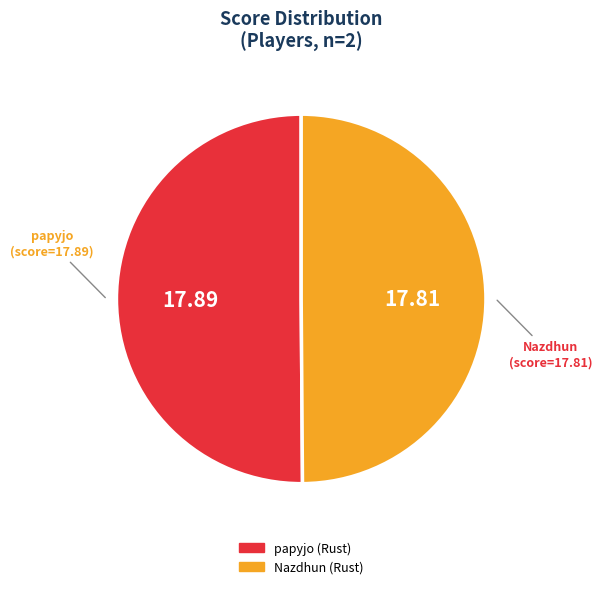

Approximately how many times larger is the value at papyjo (Rust) compared to Nazdhun (Rust)?

1.0